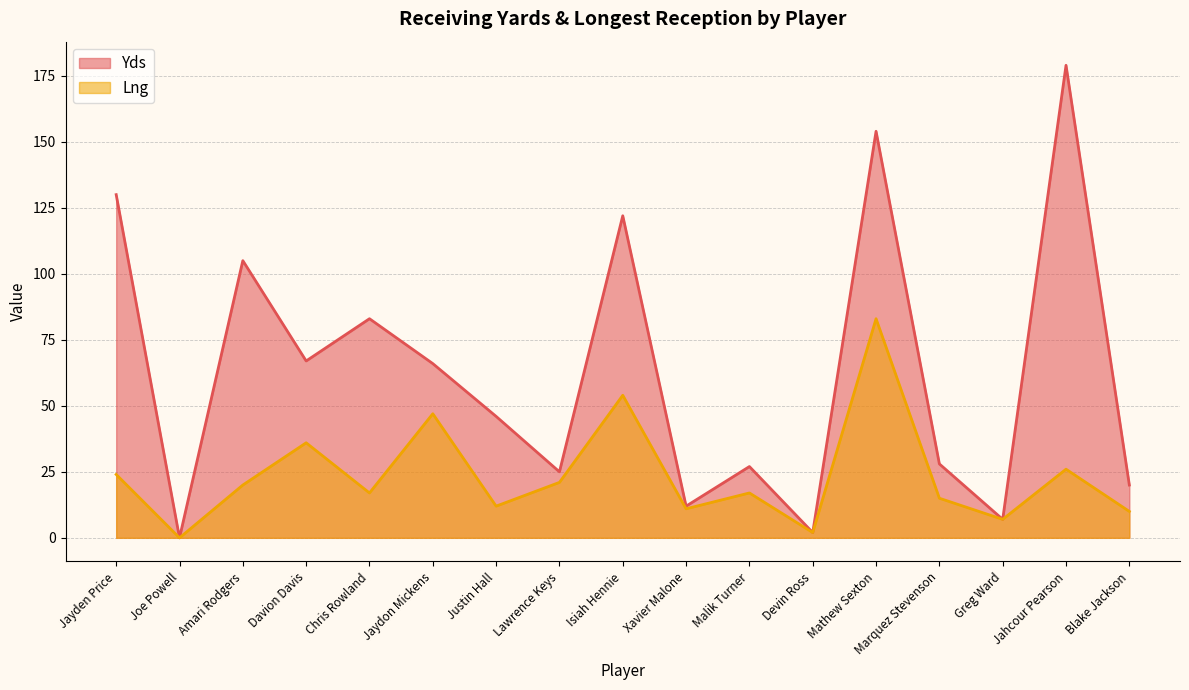

True or false: Lng has a value of 13 at Blake Jackson.

False